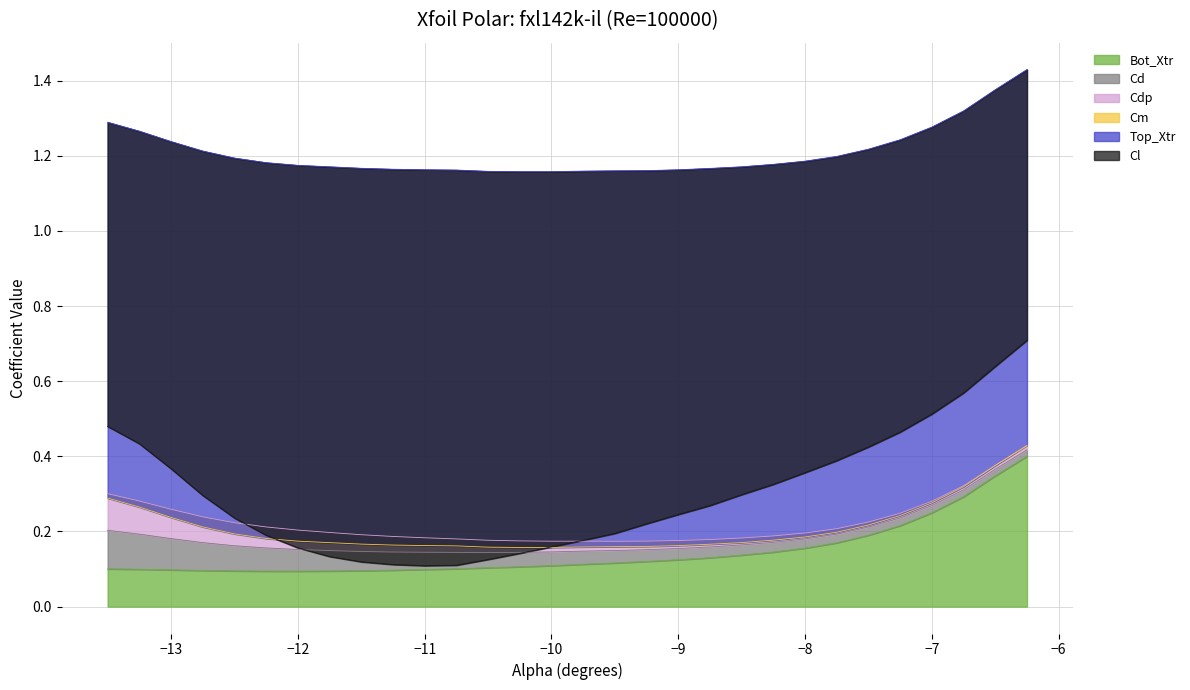

Reading right to left, extract all data points from this chart.

Cl: -6.25=-0.7	-6.5=-0.7	-6.75=-0.8	-7.0=-0.8	-7.25=-0.8	-7.5=-0.8	-7.75=-0.8	-8.0=-0.8	-8.25=-0.9	-8.5=-0.9	-8.75=-0.9	-9.0=-0.9	-9.25=-0.9	-9.5=-1.0	-9.75=-1.0	-10.0=-1.0	-10.25=-1.0	-10.5=-1.0	-10.75=-1.1	-11.0=-1.1	-11.25=-1.1	-11.5=-1.0	-11.75=-1.0	-12.0=-1.0	-12.25=-1.0	-12.5=-1.0	-12.75=-0.9	-13.0=-0.9	-13.25=-0.8	-13.5=-0.8
Cd: -6.25=0.0	-6.5=0.0	-6.75=0.0	-7.0=0.0	-7.25=0.0	-7.5=0.0	-7.75=0.0	-8.0=0.0	-8.25=0.0	-8.5=0.0	-8.75=0.0	-9.0=0.0	-9.25=0.0	-9.5=0.0	-9.75=0.0	-10.0=0.0	-10.25=0.0	-10.5=0.0	-10.75=0.0	-11.0=0.0	-11.25=0.0	-11.5=0.1	-11.75=0.1	-12.0=0.1	-12.25=0.1	-12.5=0.1	-12.75=0.1	-13.0=0.1	-13.25=0.1	-13.5=0.1
Cdp: -6.25=0.0	-6.5=0.0	-6.75=0.0	-7.0=0.0	-7.25=0.0	-7.5=0.0	-7.75=0.0	-8.0=0.0	-8.25=0.0	-8.5=0.0	-8.75=0.0	-9.0=0.0	-9.25=0.0	-9.5=0.0	-9.75=0.0	-10.0=0.0	-10.25=0.0	-10.5=0.0	-10.75=0.0	-11.0=0.0	-11.25=0.0	-11.5=0.0	-11.75=0.0	-12.0=0.1	-12.25=0.1	-12.5=0.1	-12.75=0.1	-13.0=0.1	-13.25=0.1	-13.5=0.1
Cm: -6.25=0.0	-6.5=-0.0	-6.75=-0.0	-7.0=-0.0	-7.25=-0.0	-7.5=-0.0	-7.75=-0.0	-8.0=-0.0	-8.25=-0.0	-8.5=-0.0	-8.75=-0.0	-9.0=-0.0	-9.25=-0.0	-9.5=-0.0	-9.75=-0.0	-10.0=-0.0	-10.25=-0.0	-10.5=-0.0	-10.75=-0.0	-11.0=-0.0	-11.25=-0.0	-11.5=-0.0	-11.75=-0.0	-12.0=-0.0	-12.25=-0.0	-12.5=-0.0	-12.75=-0.0	-13.0=-0.0	-13.25=-0.0	-13.5=-0.0
Top_Xtr: -6.25=1.0	-6.5=1.0	-6.75=1.0	-7.0=1.0	-7.25=1.0	-7.5=1.0	-7.75=1.0	-8.0=1.0	-8.25=1.0	-8.5=1.0	-8.75=1.0	-9.0=1.0	-9.25=1.0	-9.5=1.0	-9.75=1.0	-10.0=1.0	-10.25=1.0	-10.5=1.0	-10.75=1.0	-11.0=1.0	-11.25=1.0	-11.5=1.0	-11.75=1.0	-12.0=1.0	-12.25=1.0	-12.5=1.0	-12.75=1.0	-13.0=1.0	-13.25=1.0	-13.5=1.0
Bot_Xtr: -6.25=0.4	-6.5=0.3	-6.75=0.3	-7.0=0.2	-7.25=0.2	-7.5=0.2	-7.75=0.2	-8.0=0.2	-8.25=0.1	-8.5=0.1	-8.75=0.1	-9.0=0.1	-9.25=0.1	-9.5=0.1	-9.75=0.1	-10.0=0.1	-10.25=0.1	-10.5=0.1	-10.75=0.1	-11.0=0.1	-11.25=0.1	-11.5=0.1	-11.75=0.1	-12.0=0.1	-12.25=0.1	-12.5=0.1	-12.75=0.1	-13.0=0.1	-13.25=0.1	-13.5=0.1